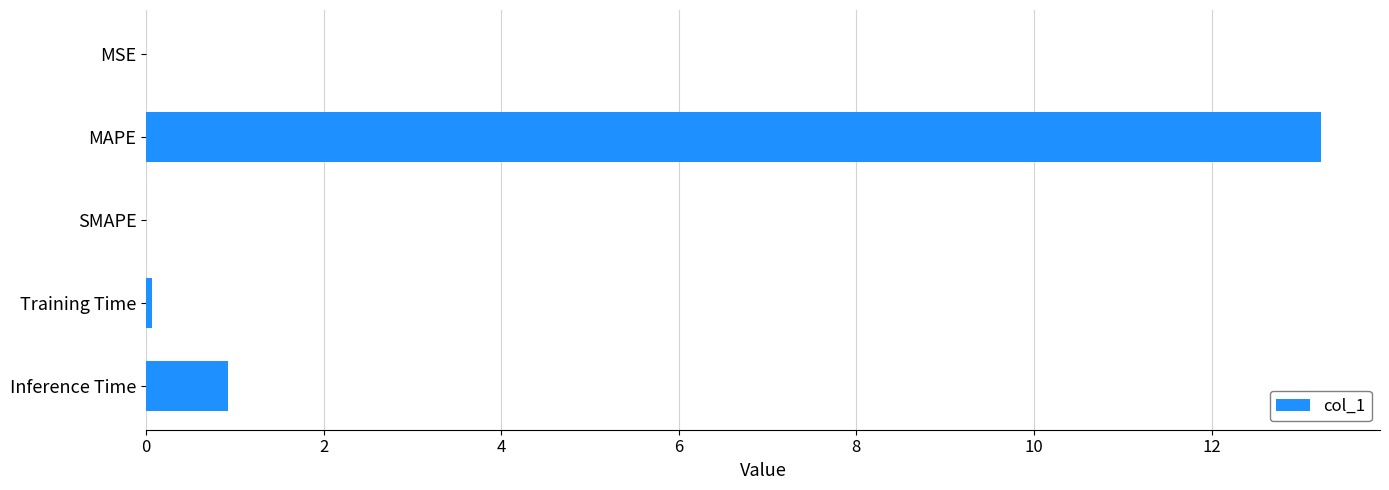

The value at SMAPE is -5.6. True or false?

False